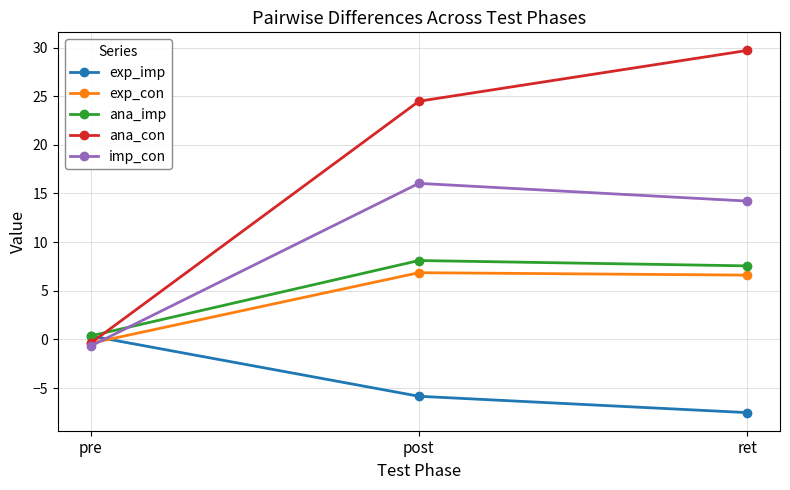

Reading left to right, transcribe all the data shown in this chart.

exp_imp: pre=0.4	post=-5.8	ret=-7.5
exp_con: pre=-0.4	post=6.9	ret=6.6
ana_imp: pre=0.4	post=8.1	ret=7.6
ana_con: pre=-0.4	post=24.5	ret=29.7
imp_con: pre=-0.7	post=16.0	ret=14.2